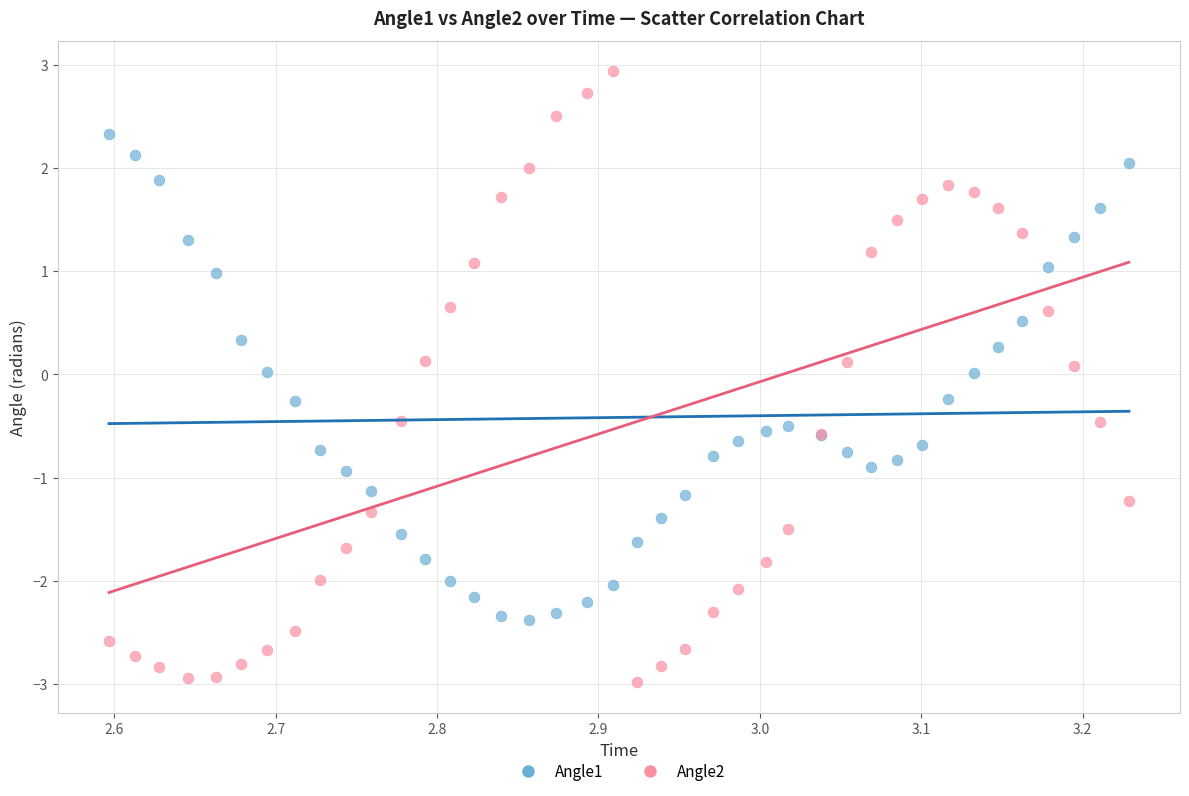

Which series has the widest spread of Y values?

Angle2